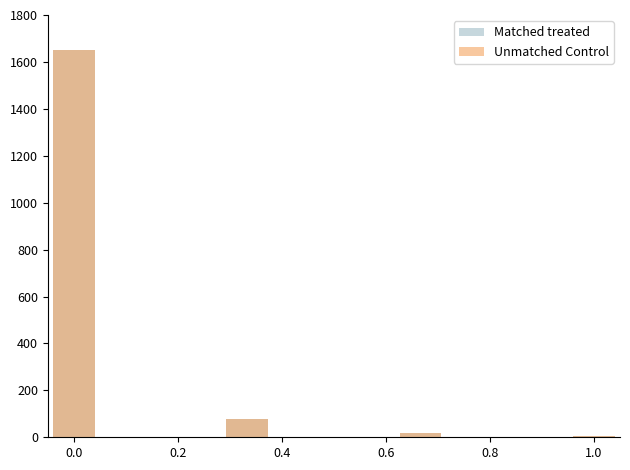

The Matched treated series shows 348 at 0.0. True or false?

False